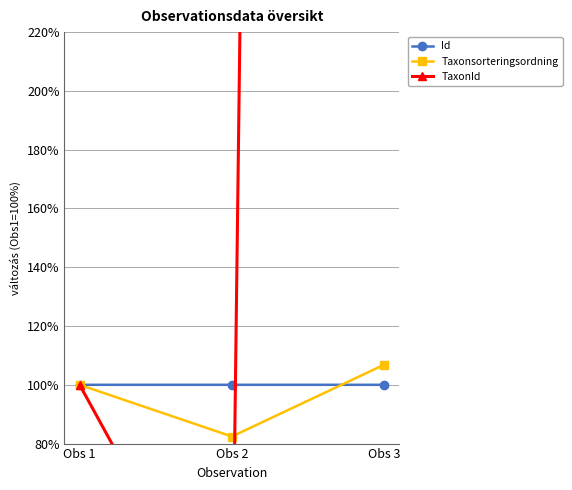

At how many categories does at least one series exceed 2359?

1